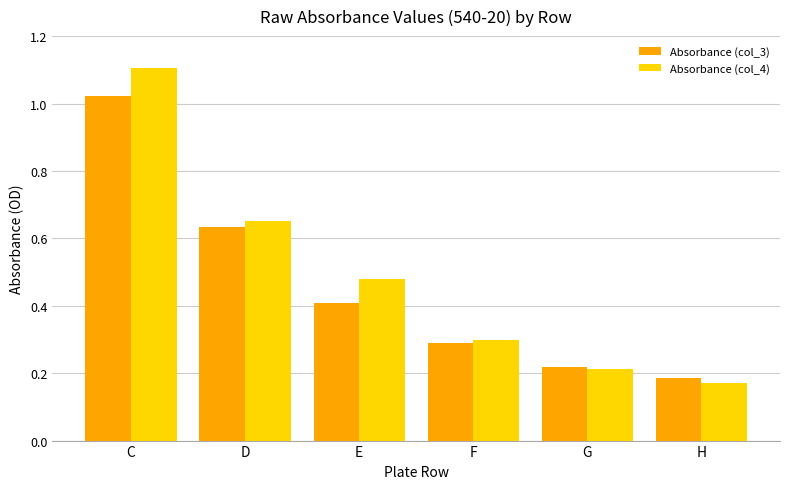

How many groups of bars are there?

6